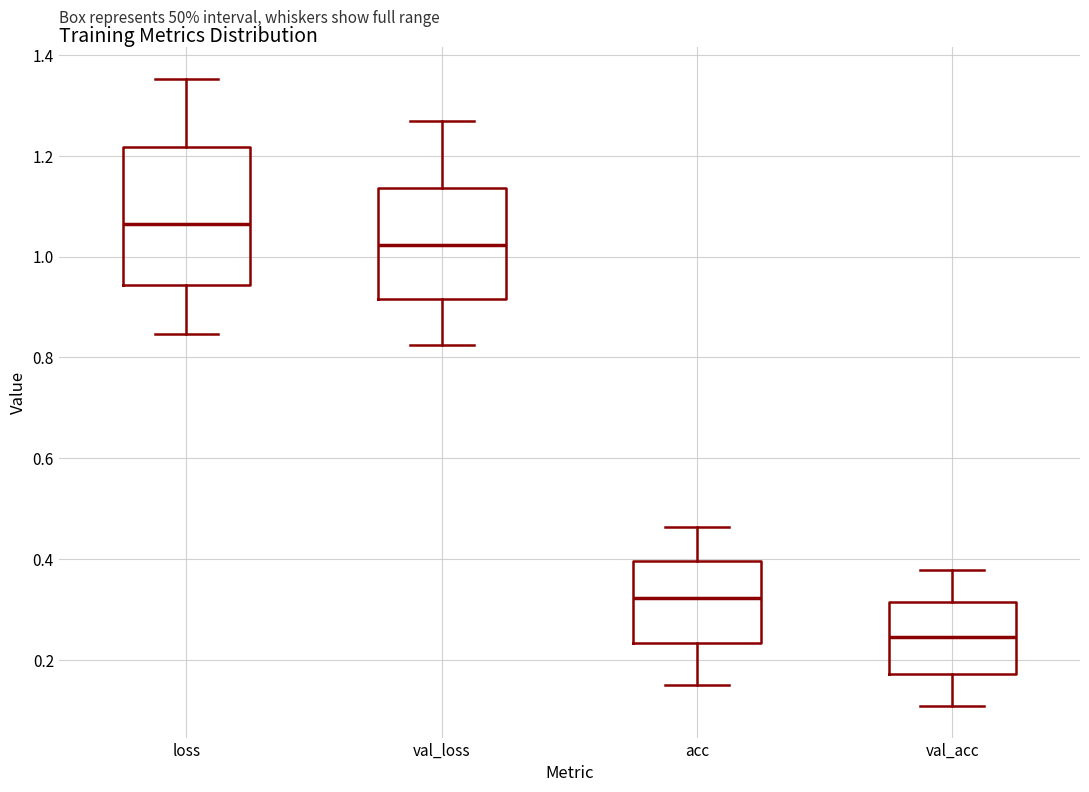

Reading left to right, read every box against the y-axis: the position of its median line, the range the box covers, and the ends of its whiskers. The values are not printed on the chart, so give them approximately, as read against the axis.

loss: median 1.06, box 0.94 to 1.22, whiskers 0.84 to 1.36
val_loss: median 1.02, box 0.92 to 1.14, whiskers 0.82 to 1.28
acc: median 0.32, box 0.24 to 0.40, whiskers 0.16 to 0.46
val_acc: median 0.24, box 0.18 to 0.32, whiskers 0.10 to 0.38